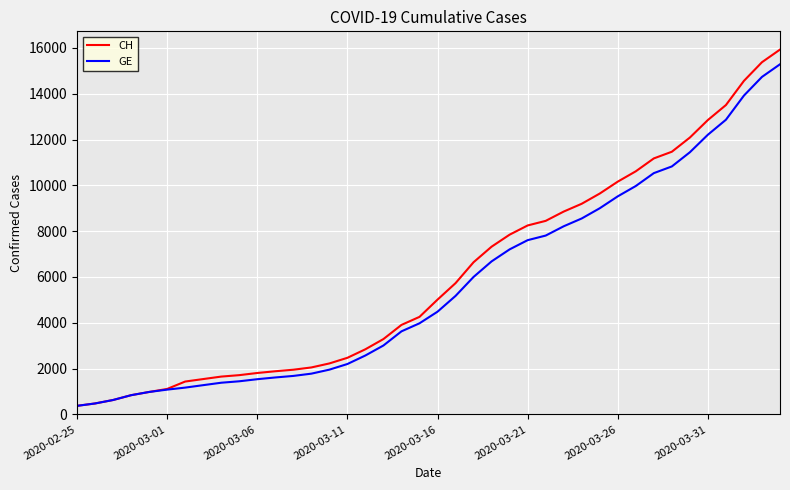

What is the lowest value of the GE series?

375